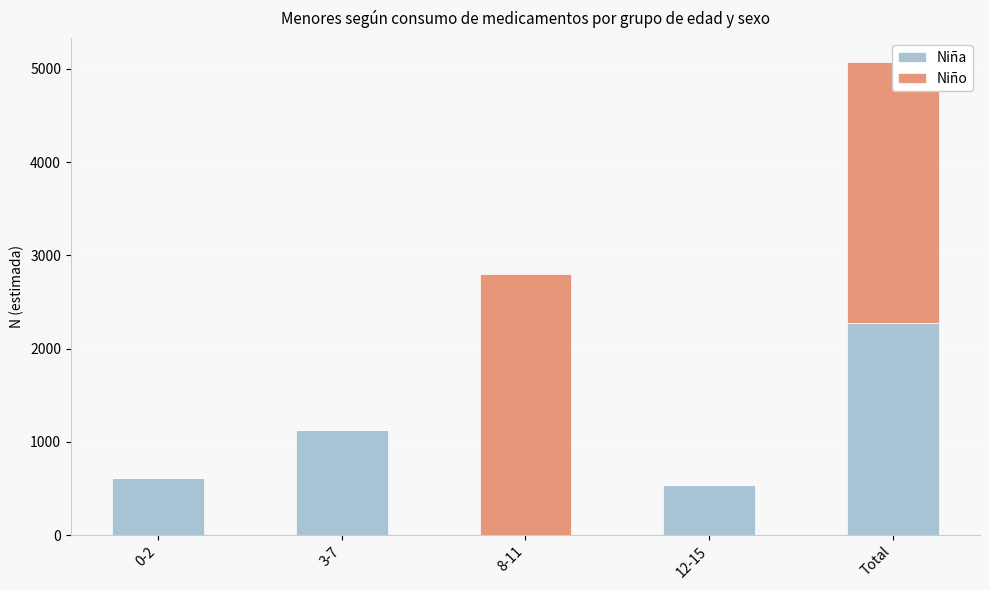

At 12-15, list the series in order from largest to smallest.

Niña, Niño